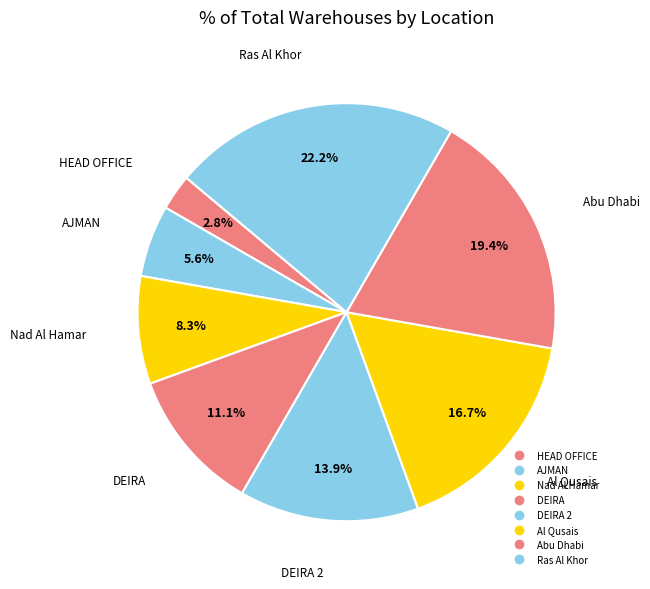

How many slices are in this pie chart?

8